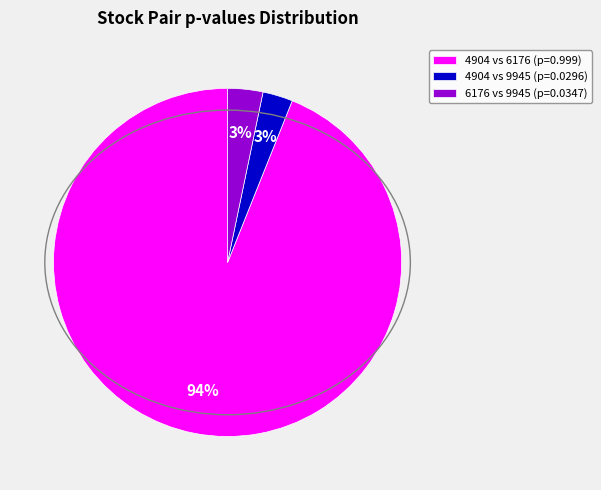

Is it true that 4904 vs 9945 (p=0.0296) is 3% of the pie?

True